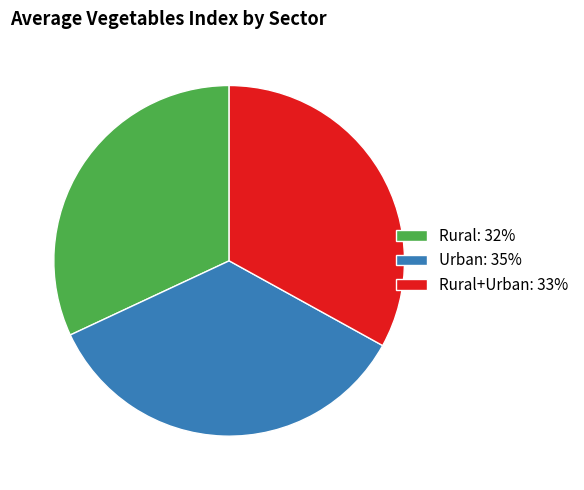

Do Rural: 32% and Rural+Urban: 33% together represent more than half of the pie?

Yes